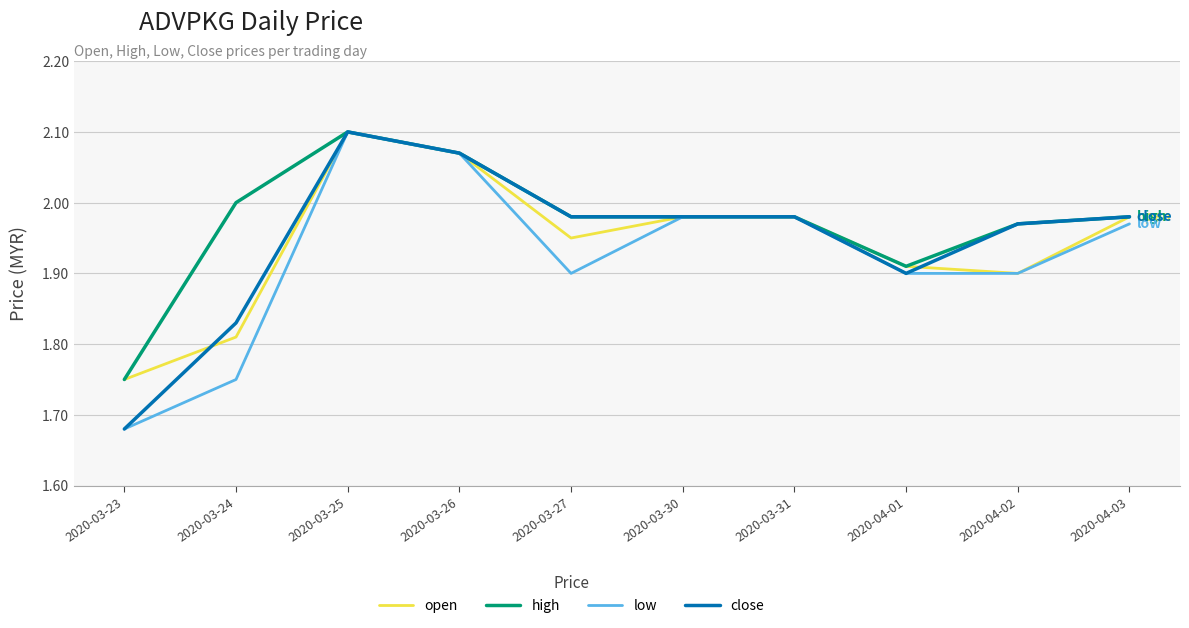

The value of high at 2020-03-24 is 1.0. True or false?

False